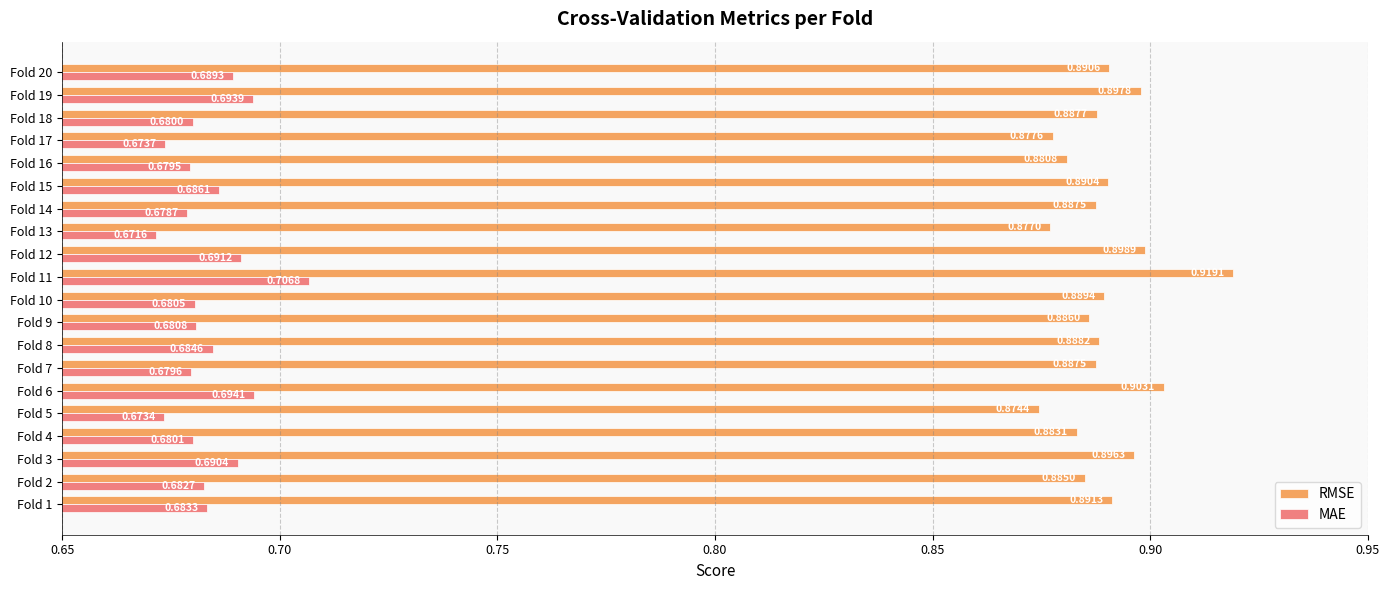

Rank the series by their maximum value, from lowest to highest.

MAE, RMSE